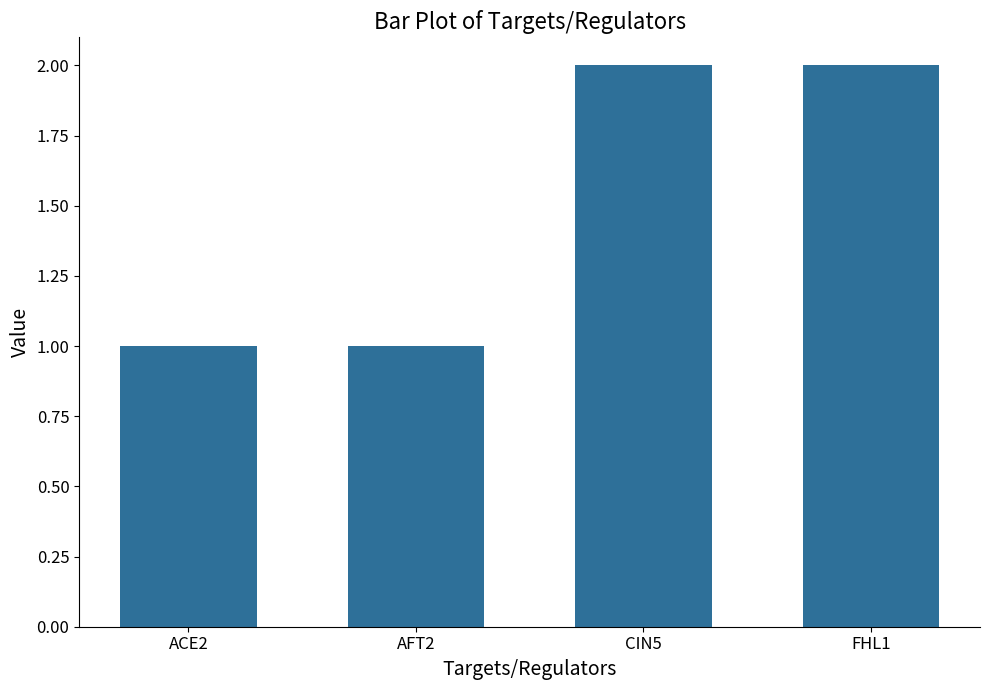

What is the label of the 3rd bar from the left?

CIN5